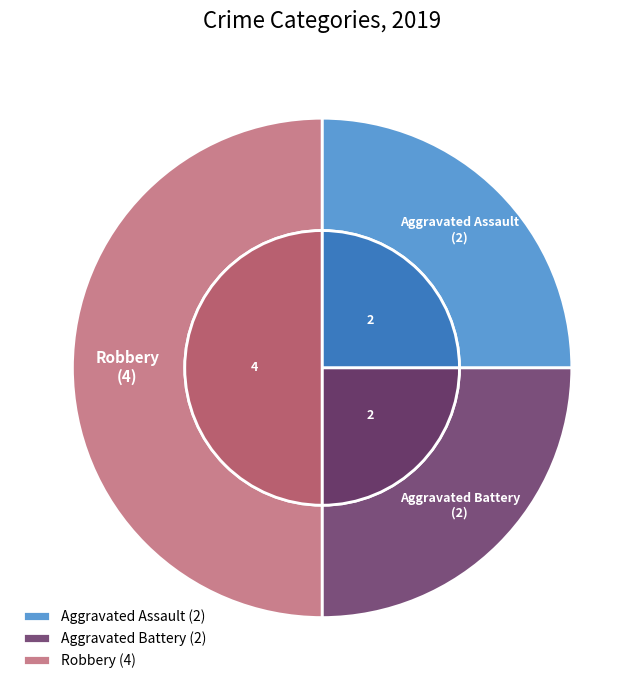

Is there any slice that represents more than half of the pie?

No